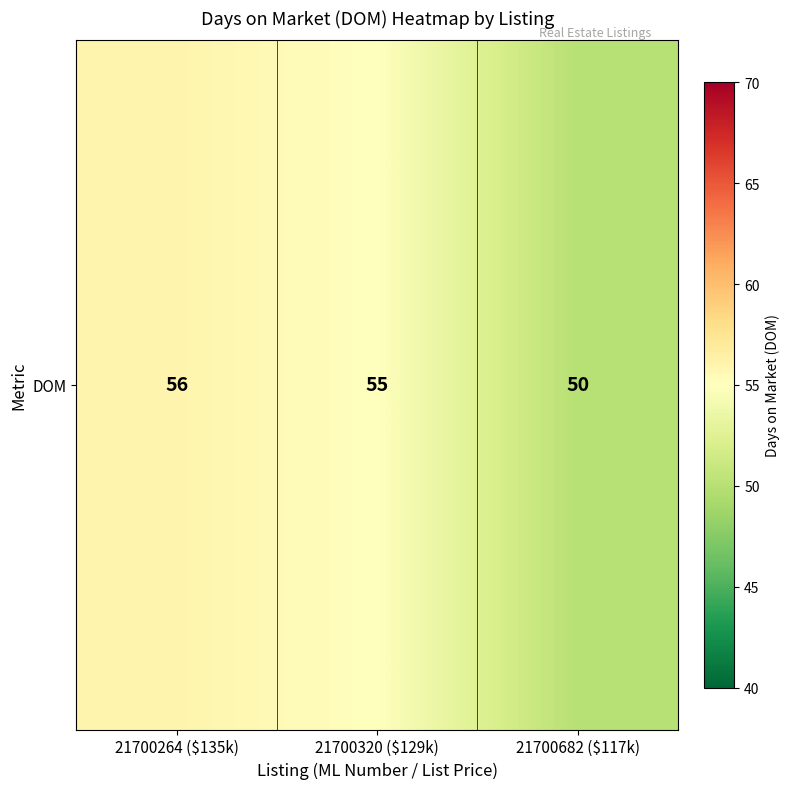

Rank the categories by value from lowest to highest.

21700682 ($117k), 21700320 ($129k), 21700264 ($135k)